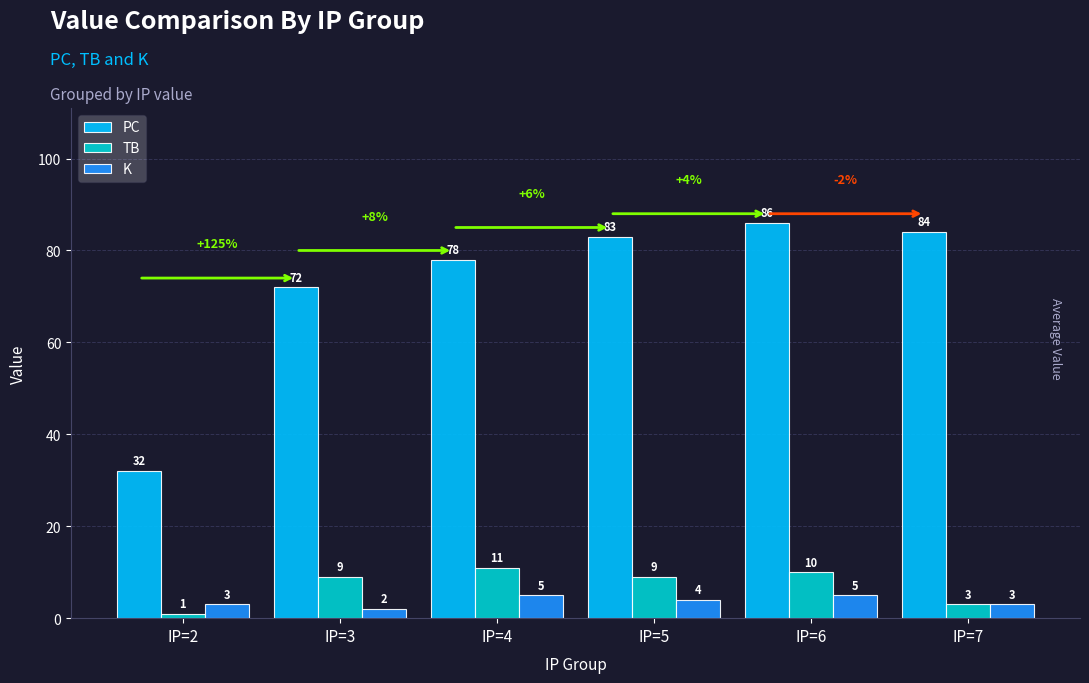

How many distinct data groups are displayed?

3